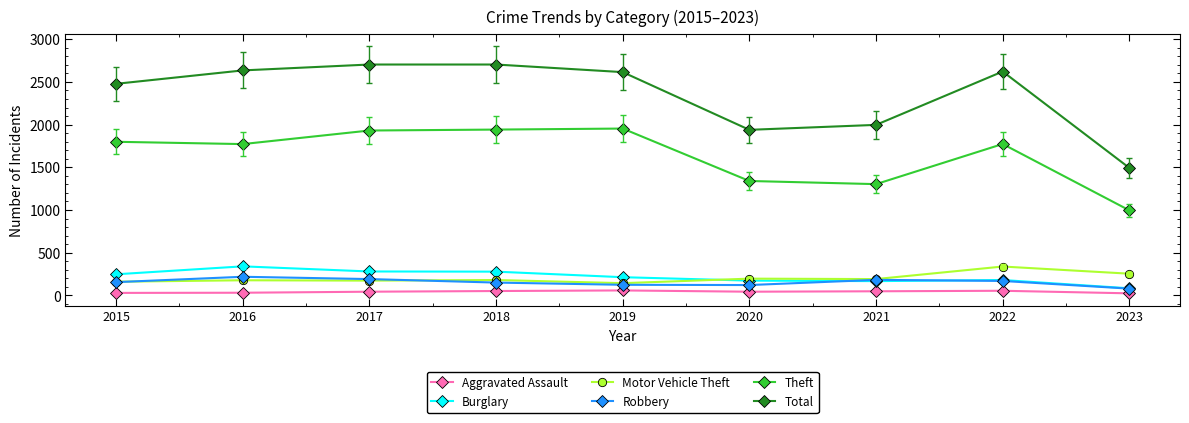

True or false: Motor Vehicle Theft and Total cross at least once.

False